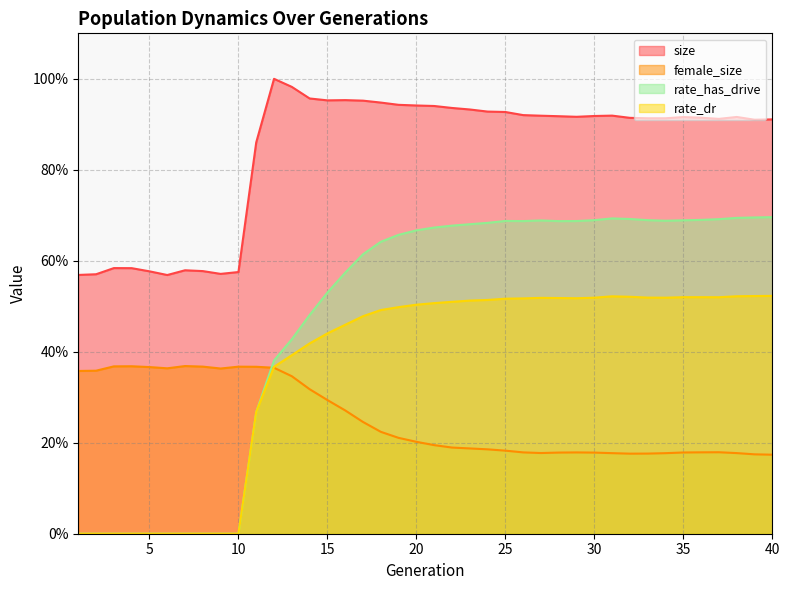

True or false: female_size has more than 1 interior local peaks.

True